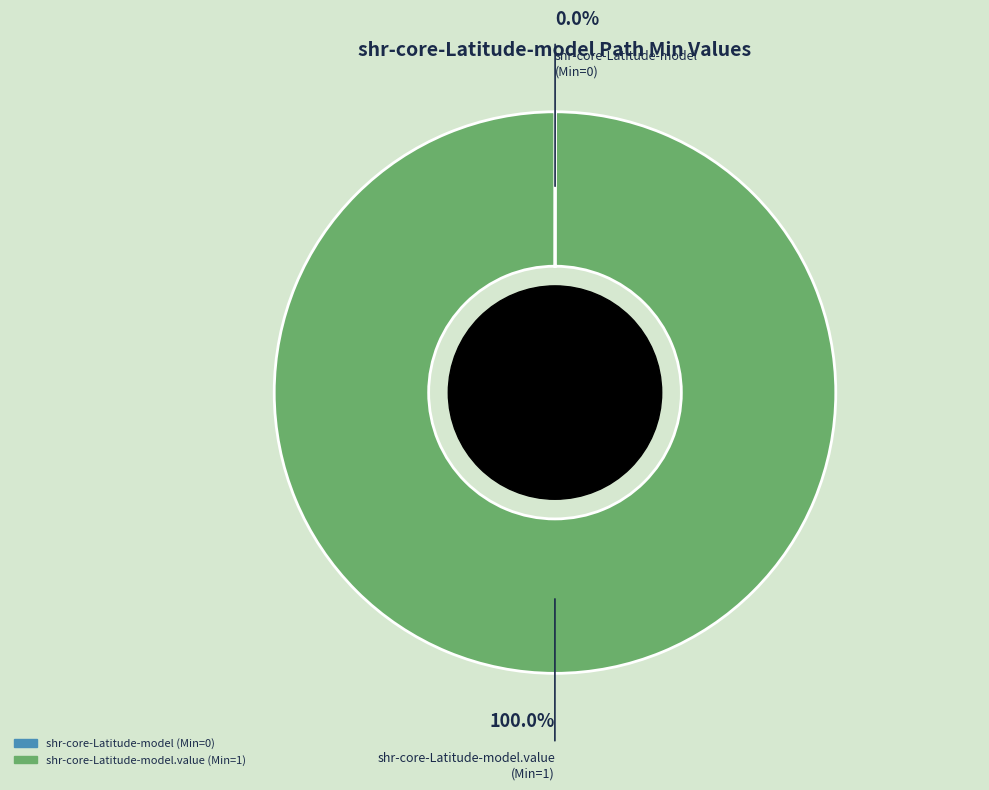

Does any single category account for the majority?

Yes